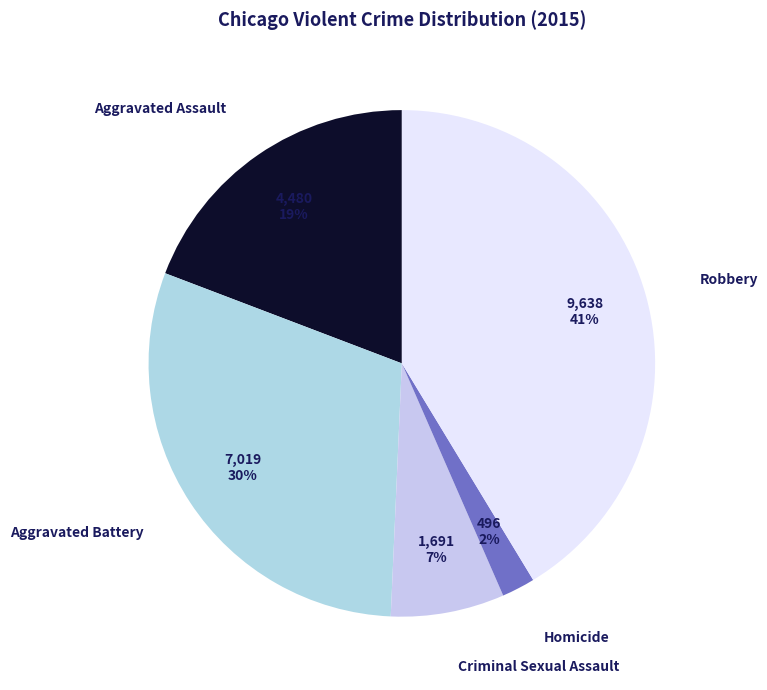

Which slice is the smallest?

Homicide